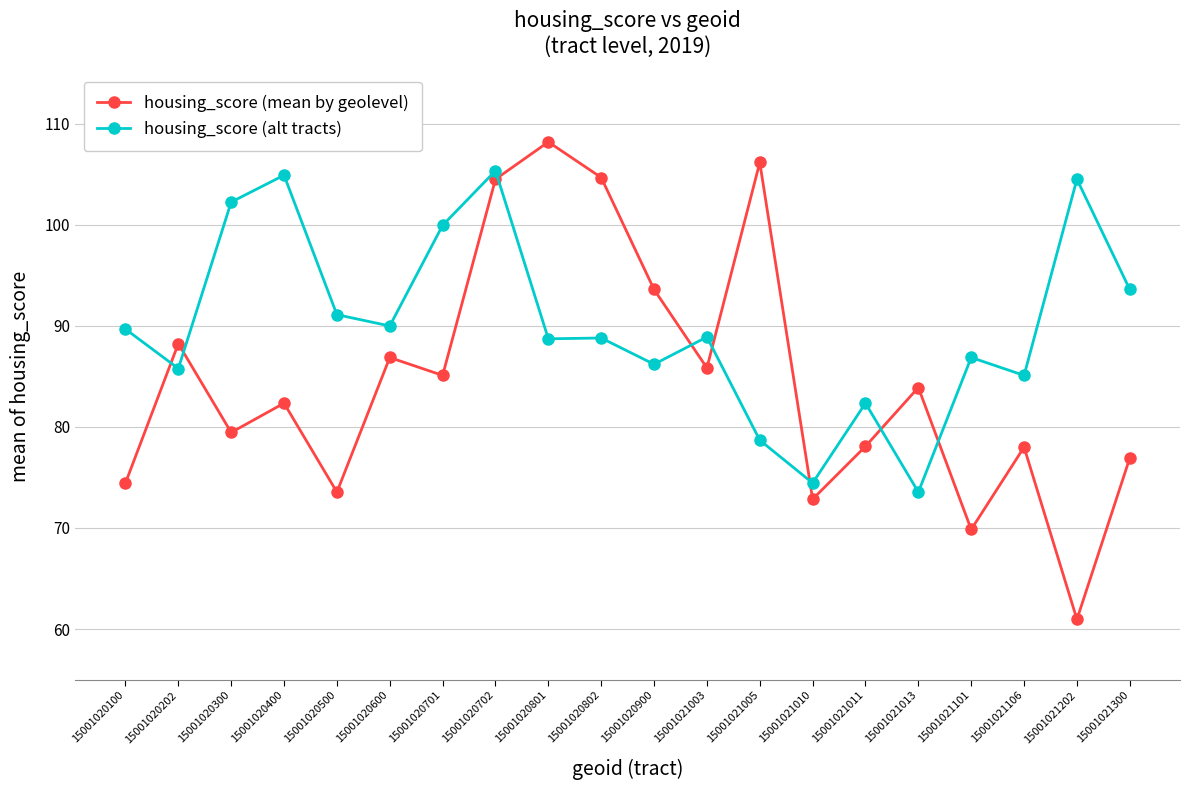

What is the difference between the maximum and minimum values in the housing_score (mean by geolevel) series?

47.2